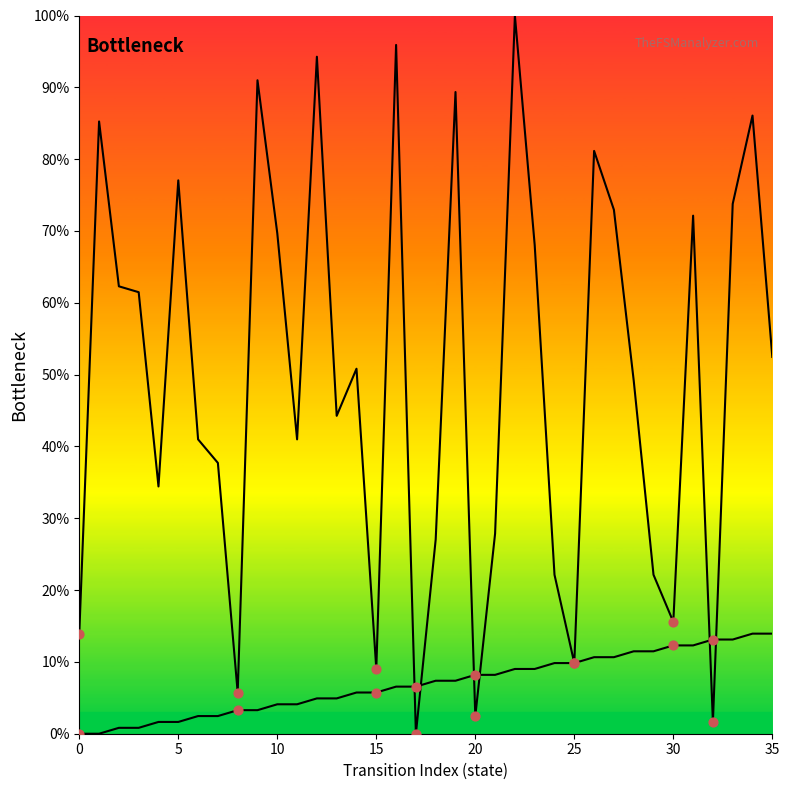

Which series has the widest spread of Y values?

destination_state